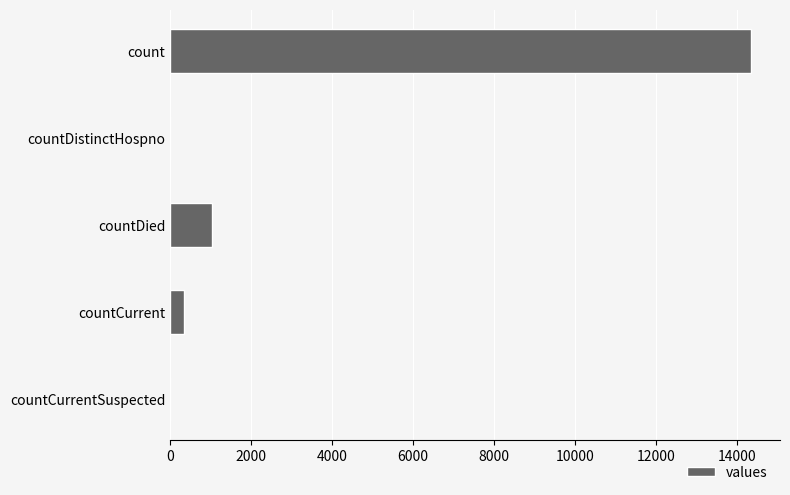

Which has a higher value, countCurrent or countDistinctHospno?

countCurrent